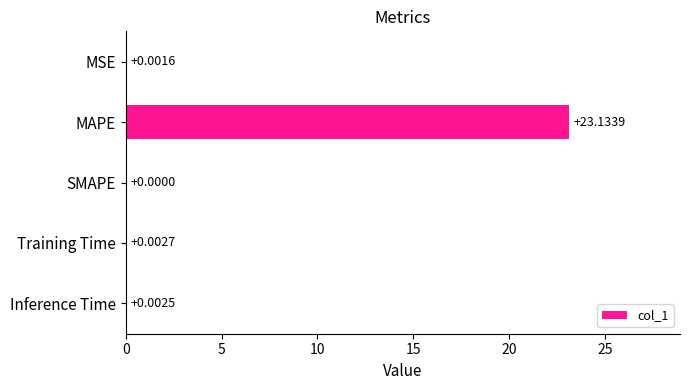

What is the sum of the values at Inference Time and MAPE?

23.1